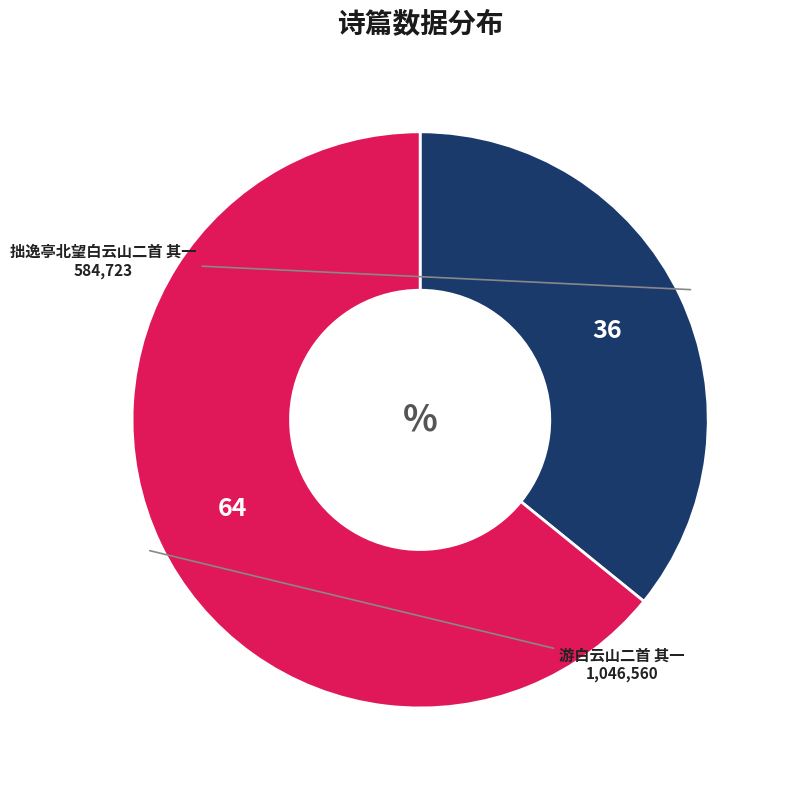

Combined, do 拙逸亭北望白云山二首 其一 and 游白云山二首 其一 account for over 50%?

Yes